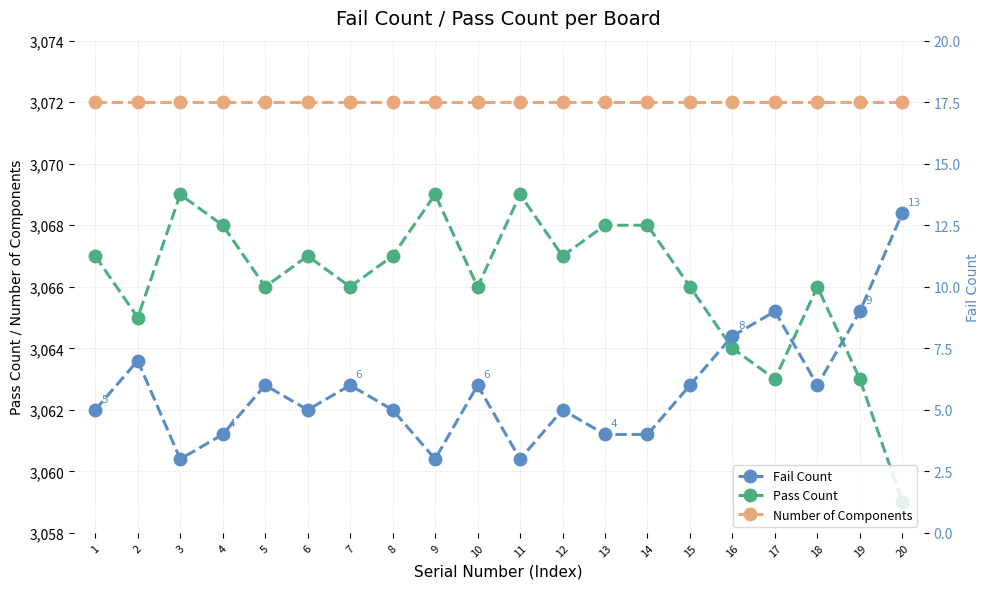

How many lines are shown in the chart?

3